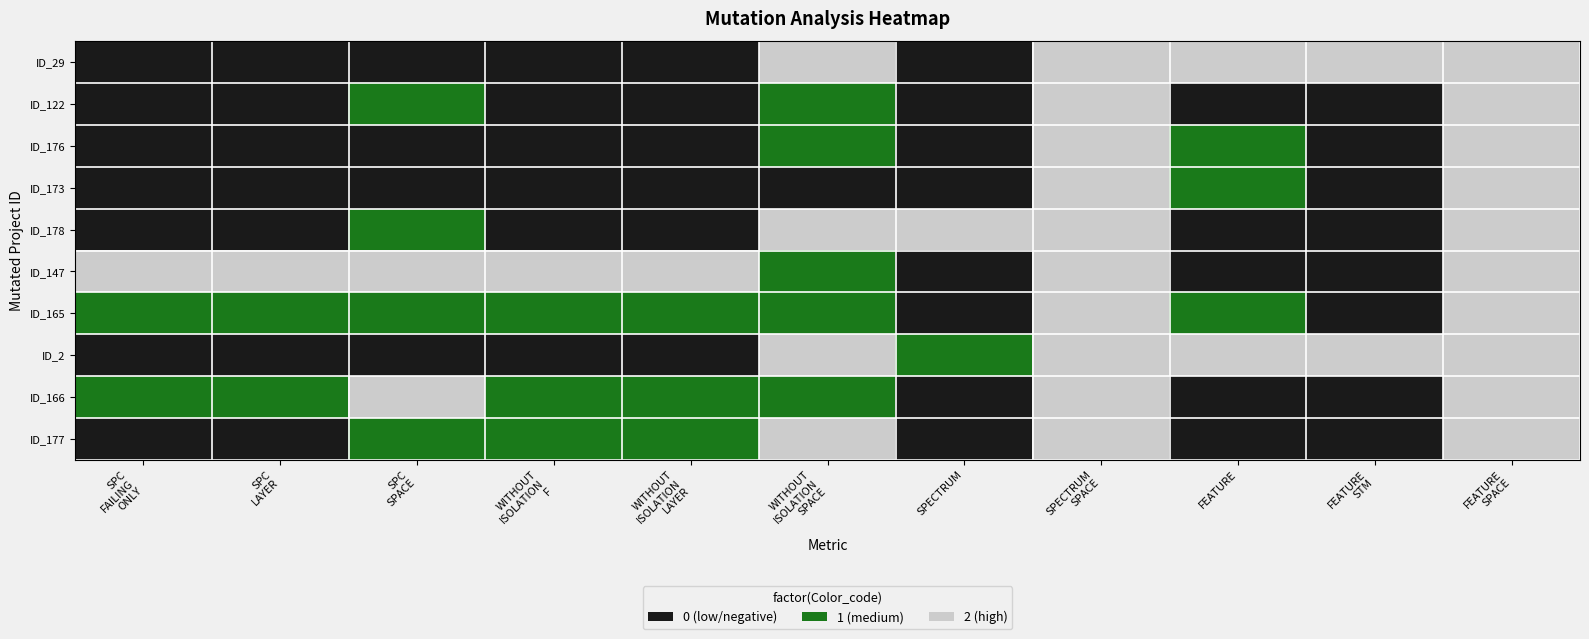

Between SPC LAYER and WITHOUT ISOLATION LAYER, which series saw the biggest shift?

ID_177